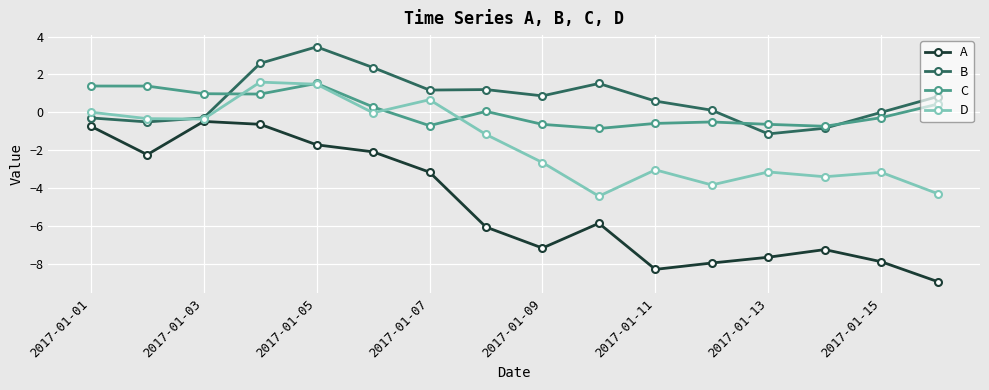

Which series has the largest range (max minus min)?

A